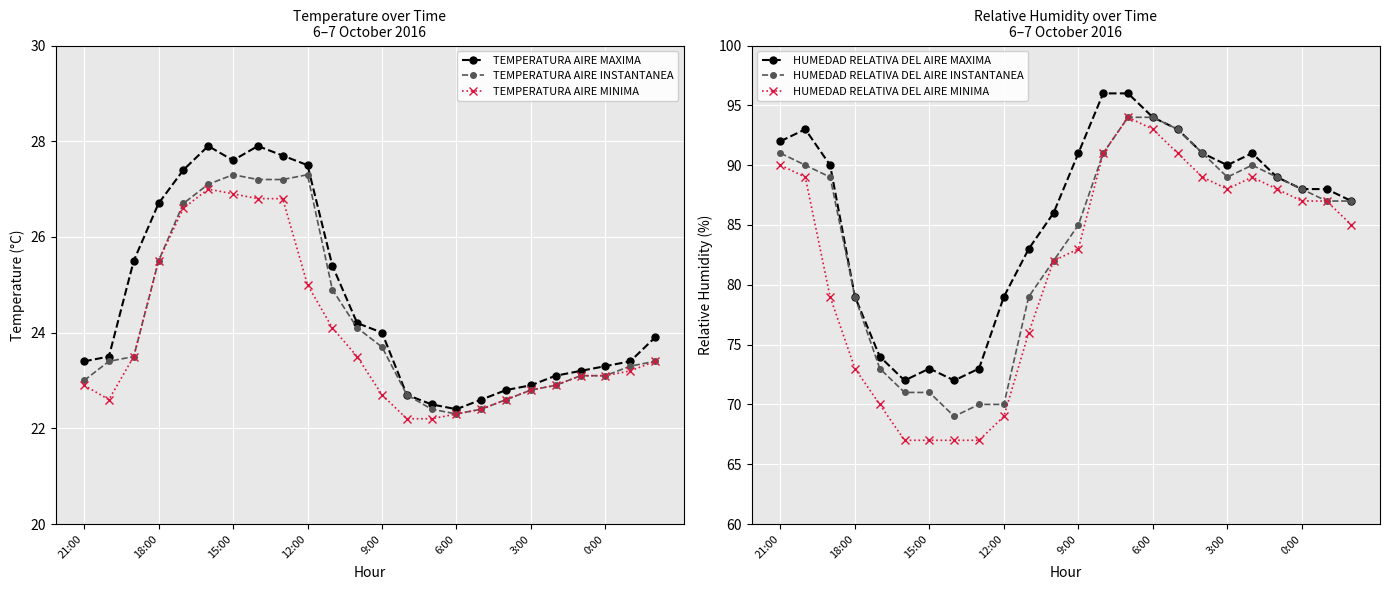

Reading right to left, transcribe all the data shown in this chart.

TEMPERATURA AIRE MAXIMA: 23.9	23.4	23.3	23.2	23.1	22.9	22.8	22.6	22.4	22.5	22.7	24.0	24.2	25.4	27.5	27.7	27.9	27.6	27.9	27.4	26.7	25.5	23.5	23.4
TEMPERATURA AIRE INSTANTANEA: 23.4	23.3	23.1	23.1	22.9	22.8	22.6	22.4	22.3	22.4	22.7	23.7	24.1	24.9	27.3	27.2	27.2	27.3	27.1	26.7	25.5	23.5	23.4	23.0
TEMPERATURA AIRE MINIMA: 23.4	23.2	23.1	23.1	22.9	22.8	22.6	22.4	22.3	22.2	22.2	22.7	23.5	24.1	25.0	26.8	26.8	26.9	27.0	26.6	25.5	23.5	22.6	22.9
HUMEDAD RELATIVA DEL AIRE MAXIMA: 87.0	88.0	88.0	89.0	91.0	90.0	91.0	93.0	94.0	96.0	96.0	91.0	86.0	83.0	79.0	73.0	72.0	73.0	72.0	74.0	79.0	90.0	93.0	92.0
HUMEDAD RELATIVA DEL AIRE INSTANTANEA: 87.0	87.0	88.0	89.0	90.0	89.0	91.0	93.0	94.0	94.0	91.0	85.0	82.0	79.0	70.0	70.0	69.0	71.0	71.0	73.0	79.0	89.0	90.0	91.0
HUMEDAD RELATIVA DEL AIRE MINIMA: 85.0	87.0	87.0	88.0	89.0	88.0	89.0	91.0	93.0	94.0	91.0	83.0	82.0	76.0	69.0	67.0	67.0	67.0	67.0	70.0	73.0	79.0	89.0	90.0